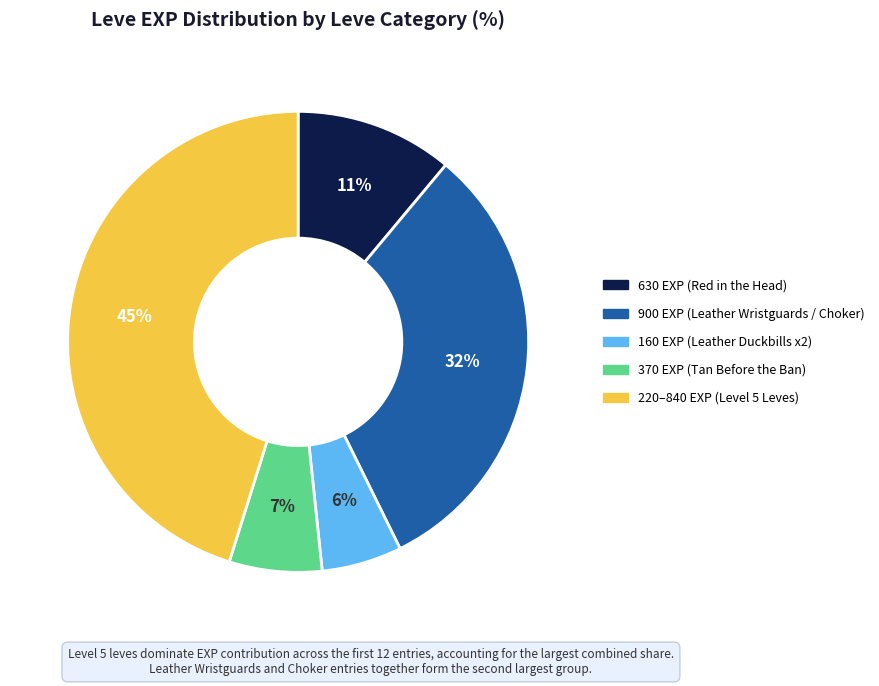

Is there any slice that represents more than half of the pie?

No